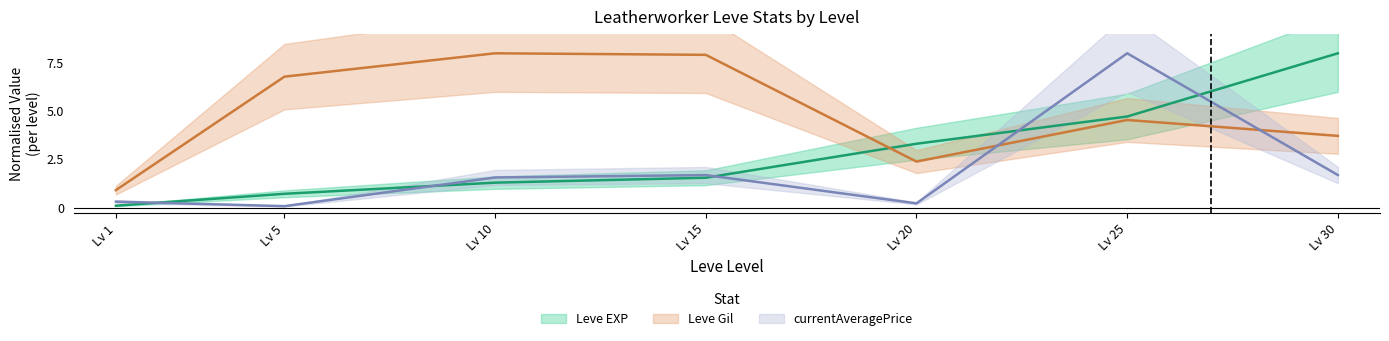

What is the difference between the highest and lowest values at Lv 15?

6.4